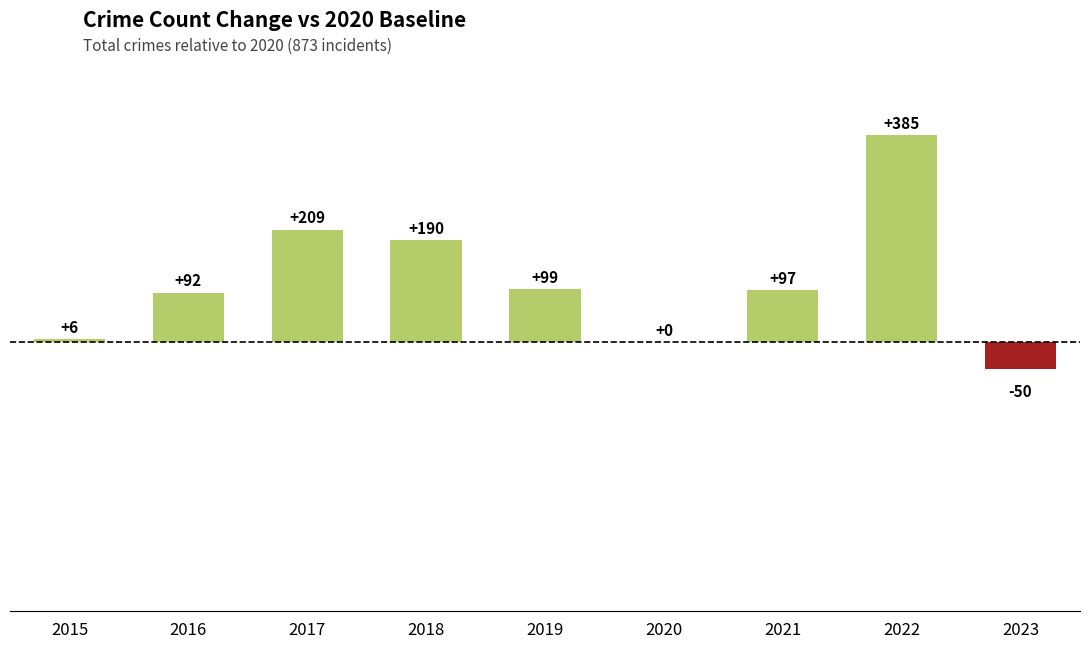

What is the greatest value displayed?

385